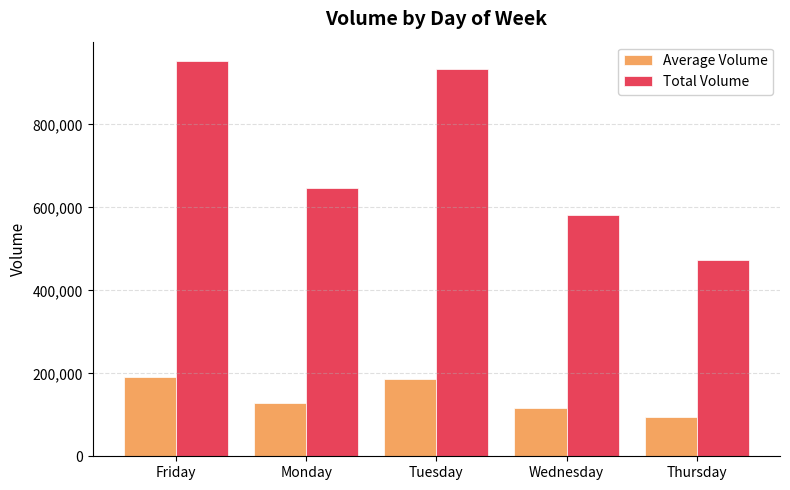

What is the difference between the highest and lowest values at Tuesday?

746320.8